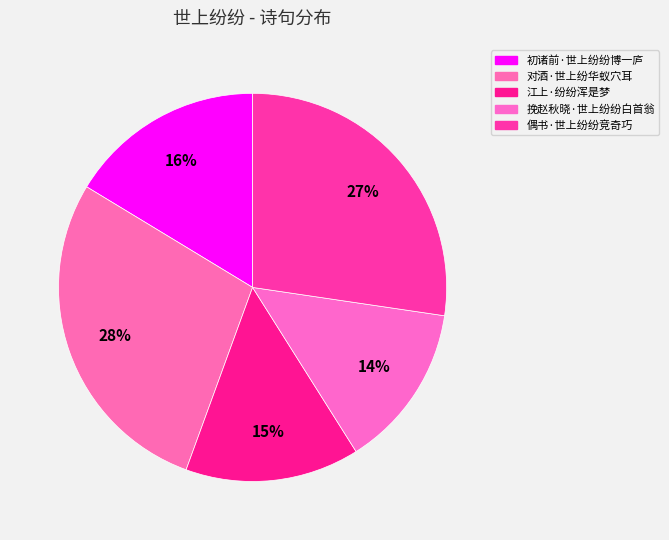

To the nearest percent, what is the difference between the 初诸前·世上纷纷博一庐 and 对酒·世上纷华蚁穴耳 slice percentages?

12%